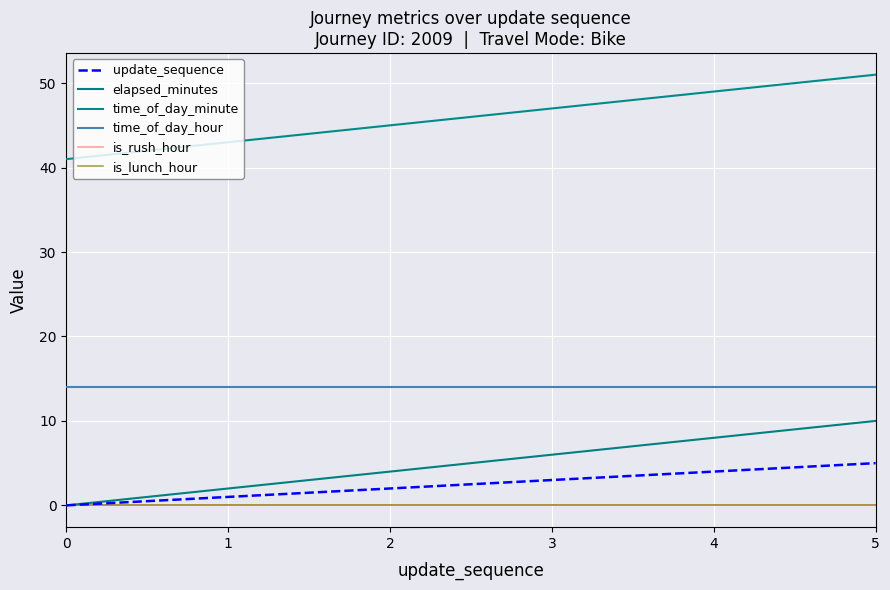

Is it true that time_of_day_minute equals 16 at 2?

False